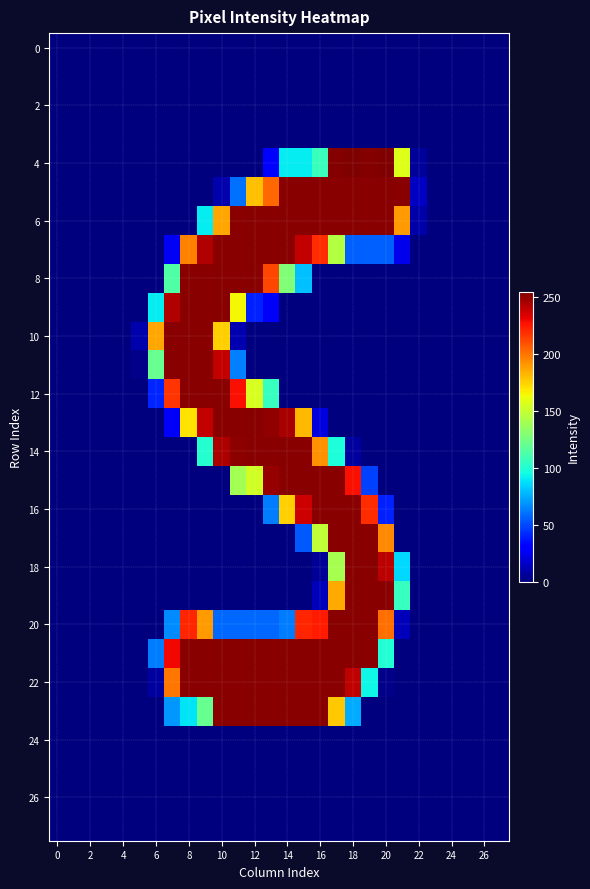

How many data points does each series have?

28